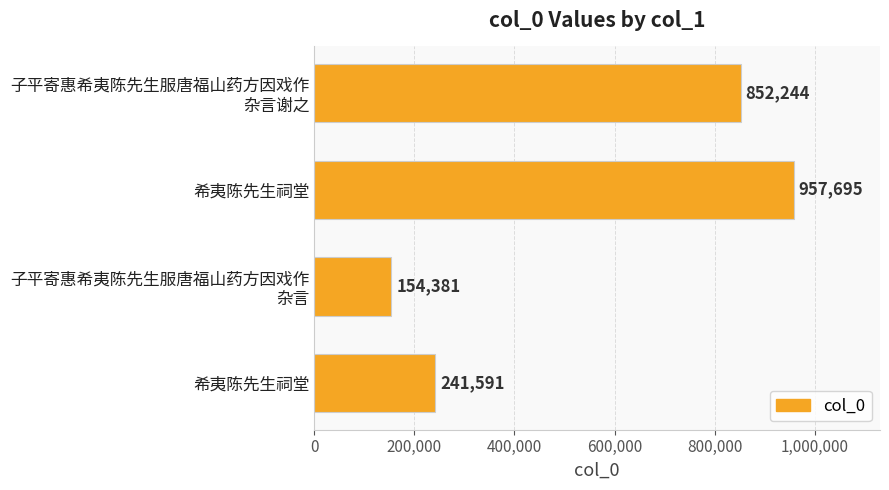

What is the sum of all values?

2205911